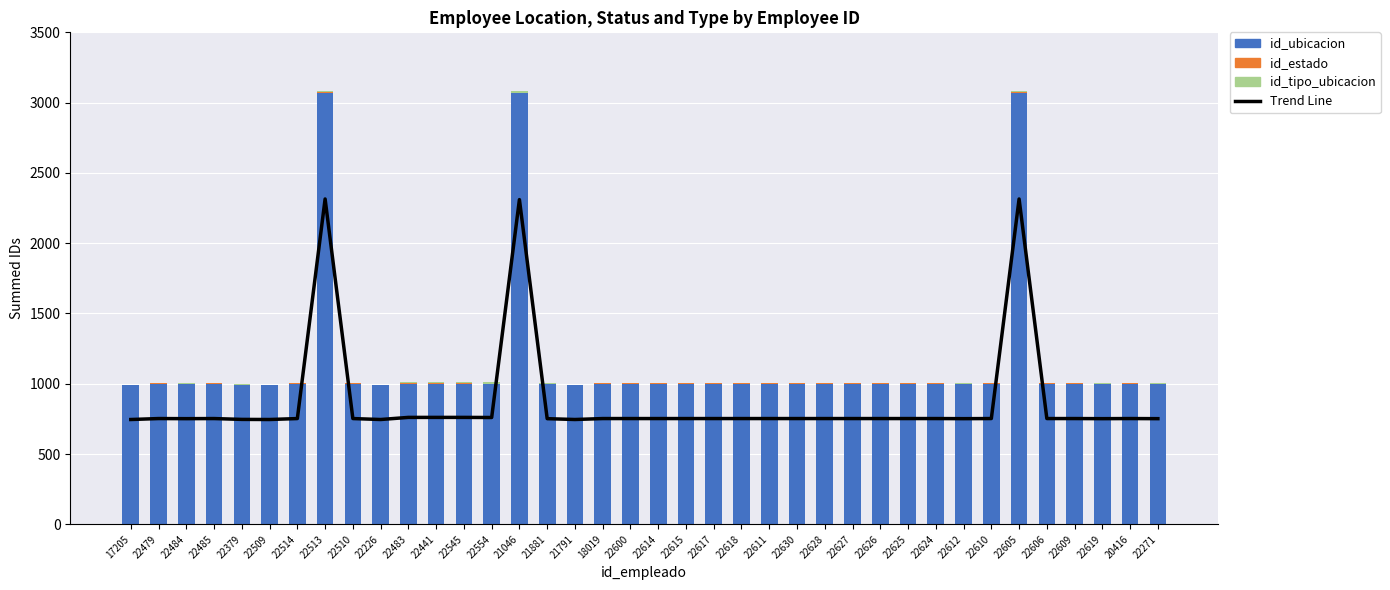

Where is Trend Line nearest to the value 1530?

22483